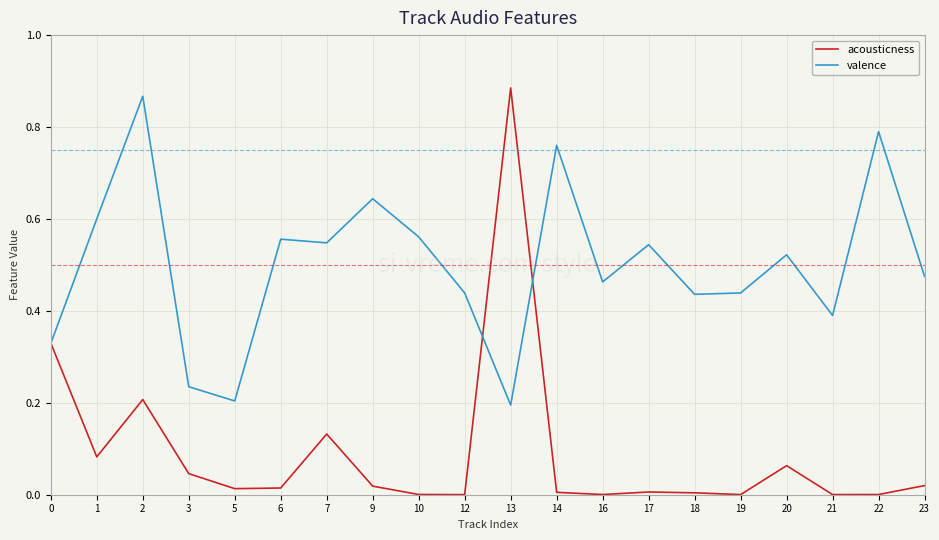

Is it true that acousticness equals 0.0 at 20?

False